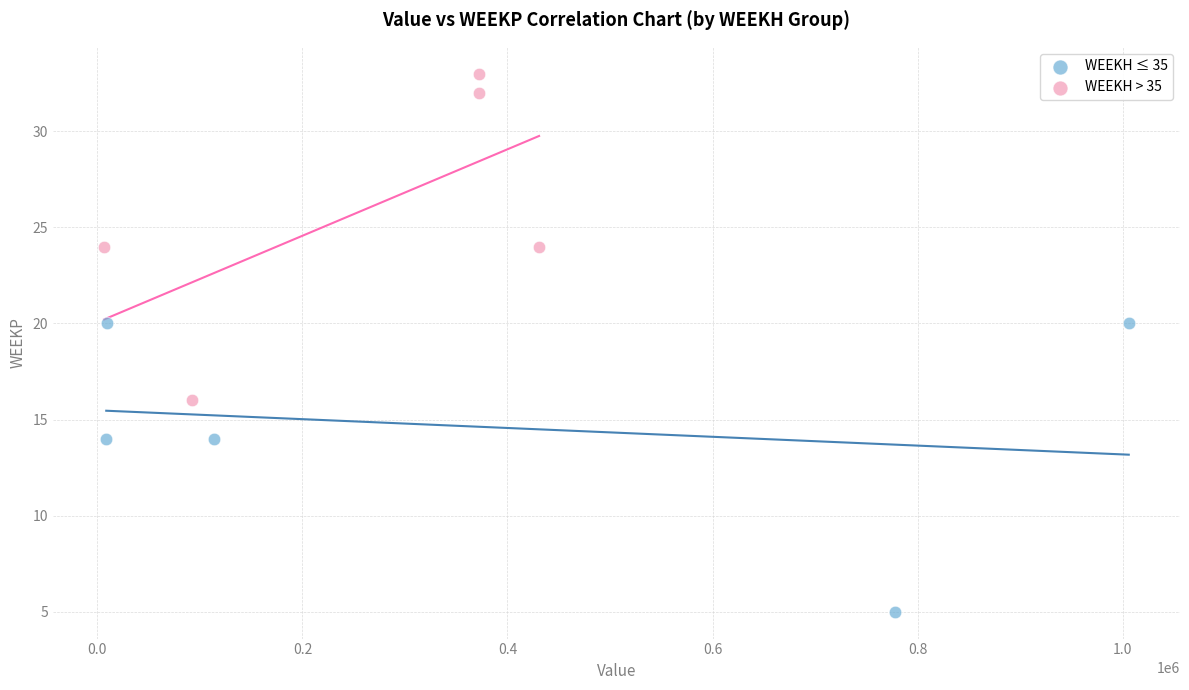

Which series contains the lowest Y value?

WEEKH ≤ 35